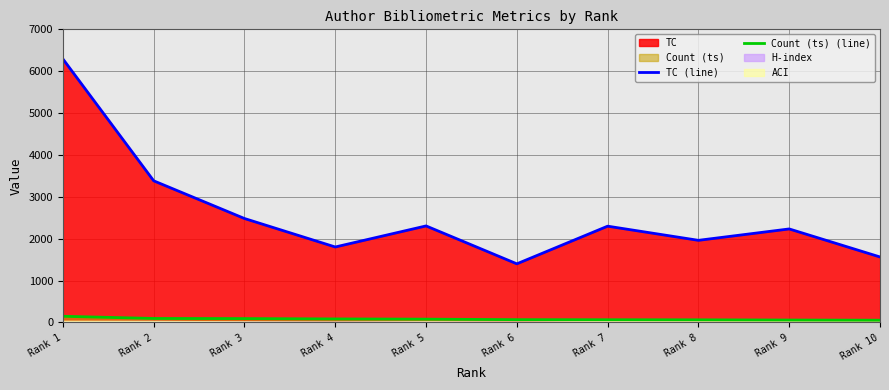

Which label corresponds to the smallest value in the chart?

Rank 10